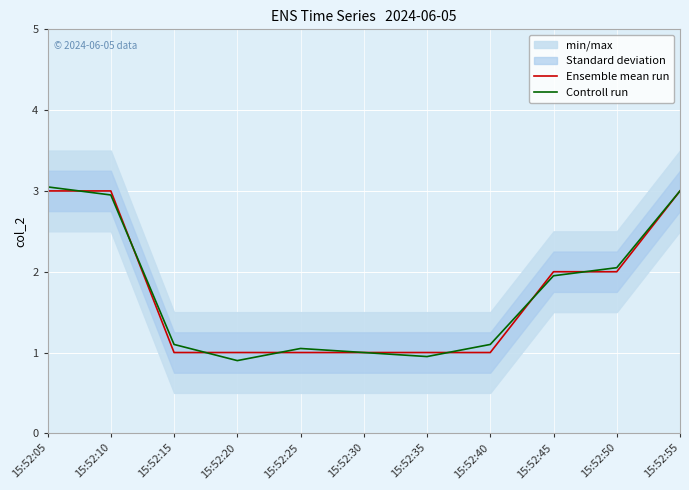

Reading right to left, what are all the values shown in this chart?

Ensemble mean run: 15:52:55=3.0	15:52:50=2.0	15:52:45=2.0	15:52:40=1.0	15:52:35=1.0	15:52:30=1.0	15:52:25=1.0	15:52:20=1.0	15:52:15=1.0	15:52:10=3.0	15:52:05=3.0
Controll run: 15:52:55=3.0	15:52:50=2.0	15:52:45=1.9	15:52:40=1.1	15:52:35=0.9	15:52:30=1.0	15:52:25=1.1	15:52:20=0.9	15:52:15=1.1	15:52:10=3.0	15:52:05=3.0